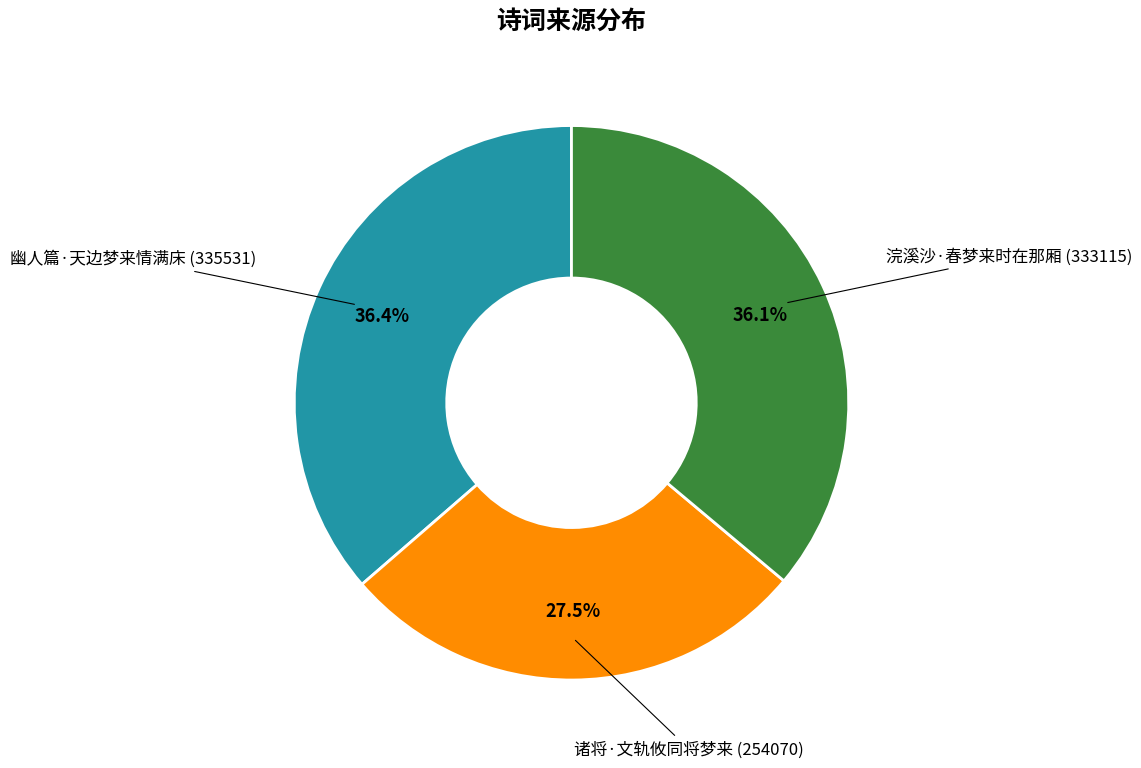

Does any single category account for the majority?

No